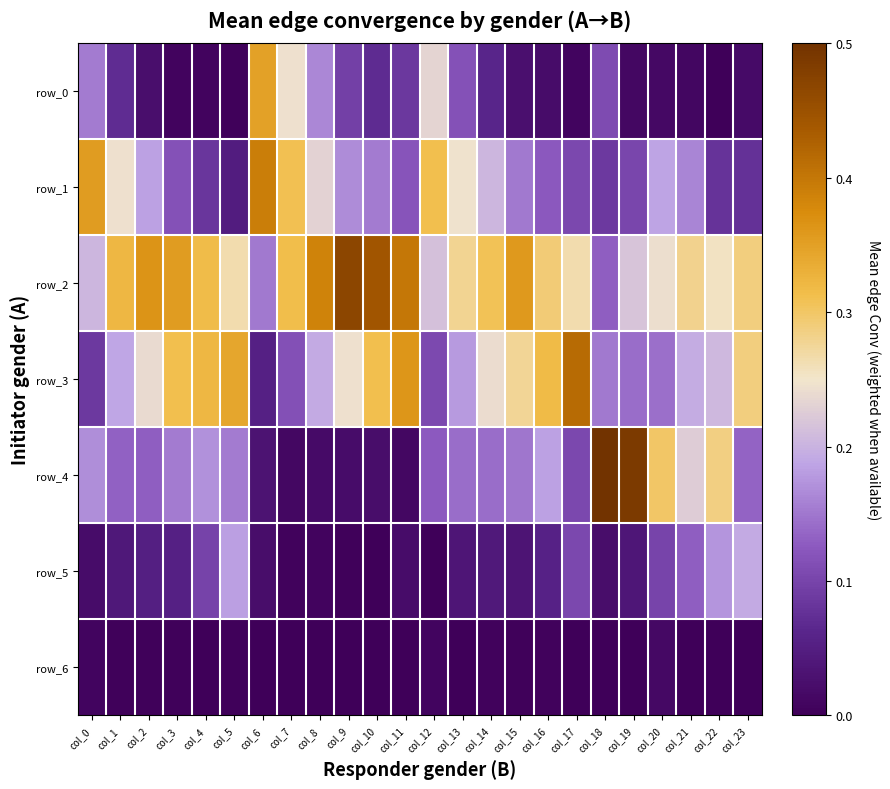

Reading left to right, transcribe all the data shown in this chart.

row_0: col_0=0.2	col_1=0.1	col_2=0.0	col_3=0.0	col_4=0.0	col_5=0.0	col_6=0.3	col_7=0.2	col_8=0.2	col_9=0.1	col_10=0.1	col_11=0.1	col_12=0.2	col_13=0.1	col_14=0.1	col_15=0.0	col_16=0.0	col_17=0.0	col_18=0.1	col_19=0.0	col_20=0.0	col_21=0.0	col_22=0.0	col_23=0.0
row_1: col_0=0.4	col_1=0.2	col_2=0.2	col_3=0.1	col_4=0.1	col_5=0.0	col_6=0.4	col_7=0.3	col_8=0.2	col_9=0.2	col_10=0.2	col_11=0.1	col_12=0.3	col_13=0.2	col_14=0.2	col_15=0.2	col_16=0.1	col_17=0.1	col_18=0.1	col_19=0.1	col_20=0.2	col_21=0.2	col_22=0.1	col_23=0.1
row_2: col_0=0.2	col_1=0.3	col_2=0.4	col_3=0.4	col_4=0.3	col_5=0.3	col_6=0.2	col_7=0.3	col_8=0.4	col_9=0.5	col_10=0.4	col_11=0.4	col_12=0.2	col_13=0.3	col_14=0.3	col_15=0.4	col_16=0.3	col_17=0.3	col_18=0.1	col_19=0.2	col_20=0.2	col_21=0.3	col_22=0.3	col_23=0.3
row_3: col_0=0.1	col_1=0.2	col_2=0.2	col_3=0.3	col_4=0.3	col_5=0.3	col_6=0.1	col_7=0.1	col_8=0.2	col_9=0.2	col_10=0.3	col_11=0.4	col_12=0.1	col_13=0.2	col_14=0.2	col_15=0.3	col_16=0.3	col_17=0.4	col_18=0.2	col_19=0.1	col_20=0.1	col_21=0.2	col_22=0.2	col_23=0.3
row_4: col_0=0.2	col_1=0.1	col_2=0.1	col_3=0.2	col_4=0.2	col_5=0.2	col_6=0.0	col_7=0.0	col_8=0.0	col_9=0.0	col_10=0.0	col_11=0.0	col_12=0.1	col_13=0.1	col_14=0.1	col_15=0.1	col_16=0.2	col_17=0.1	col_18=0.5	col_19=0.5	col_20=0.3	col_21=0.2	col_22=0.3	col_23=0.1
row_5: col_0=0.0	col_1=0.0	col_2=0.1	col_3=0.1	col_4=0.1	col_5=0.2	col_6=0.0	col_7=0.0	col_8=0.0	col_9=0.0	col_10=0.0	col_11=0.0	col_12=0.0	col_13=0.0	col_14=0.0	col_15=0.0	col_16=0.1	col_17=0.1	col_18=0.0	col_19=0.0	col_20=0.1	col_21=0.1	col_22=0.2	col_23=0.2
row_6: col_0=0.0	col_1=0.0	col_2=0.0	col_3=0.0	col_4=0.0	col_5=0.0	col_6=0.0	col_7=0.0	col_8=0.0	col_9=0.0	col_10=0.0	col_11=0.0	col_12=0.0	col_13=0.0	col_14=0.0	col_15=0.0	col_16=0.0	col_17=0.0	col_18=0.0	col_19=0.0	col_20=0.0	col_21=0.0	col_22=0.0	col_23=0.0